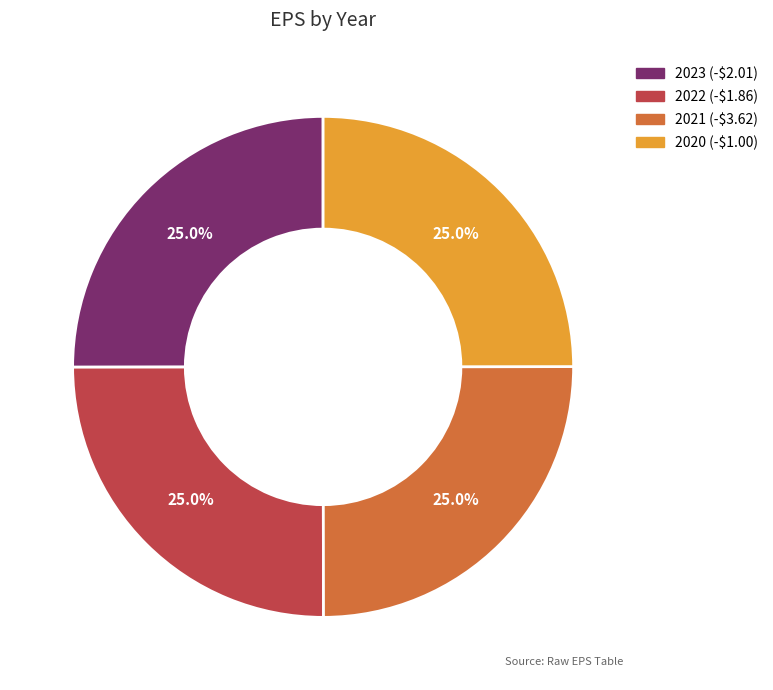

Is there any slice that represents more than half of the pie?

No